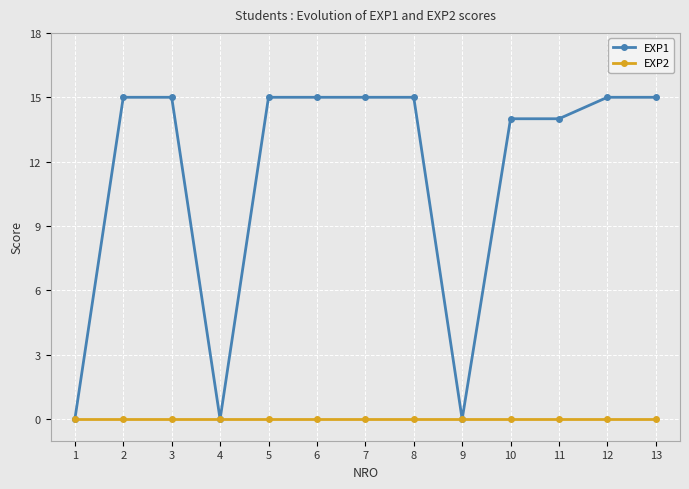

At how many categories does at least one series exceed 11?

10